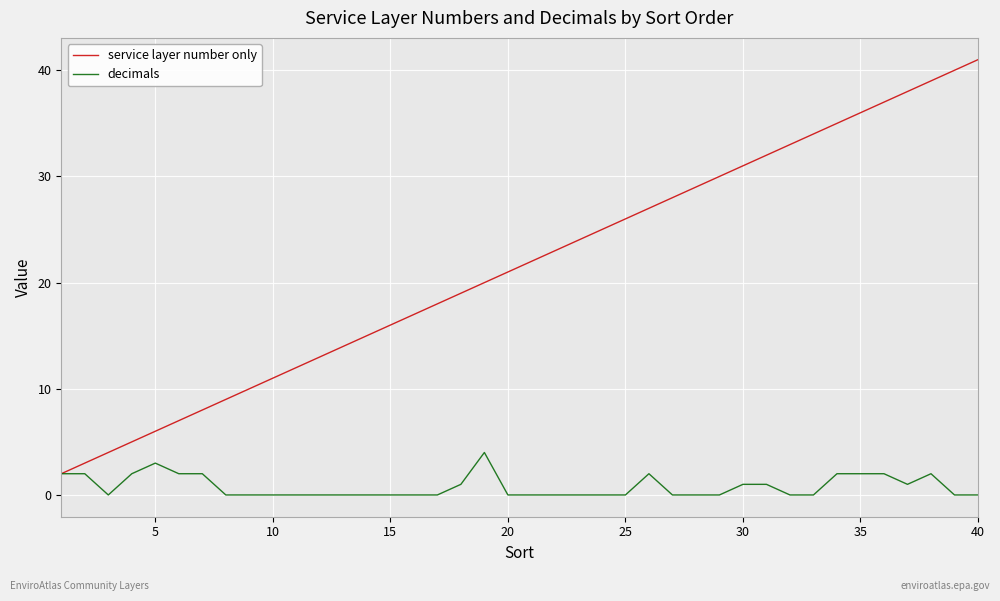

What is the difference between the maximum and minimum values in the decimals series?

4